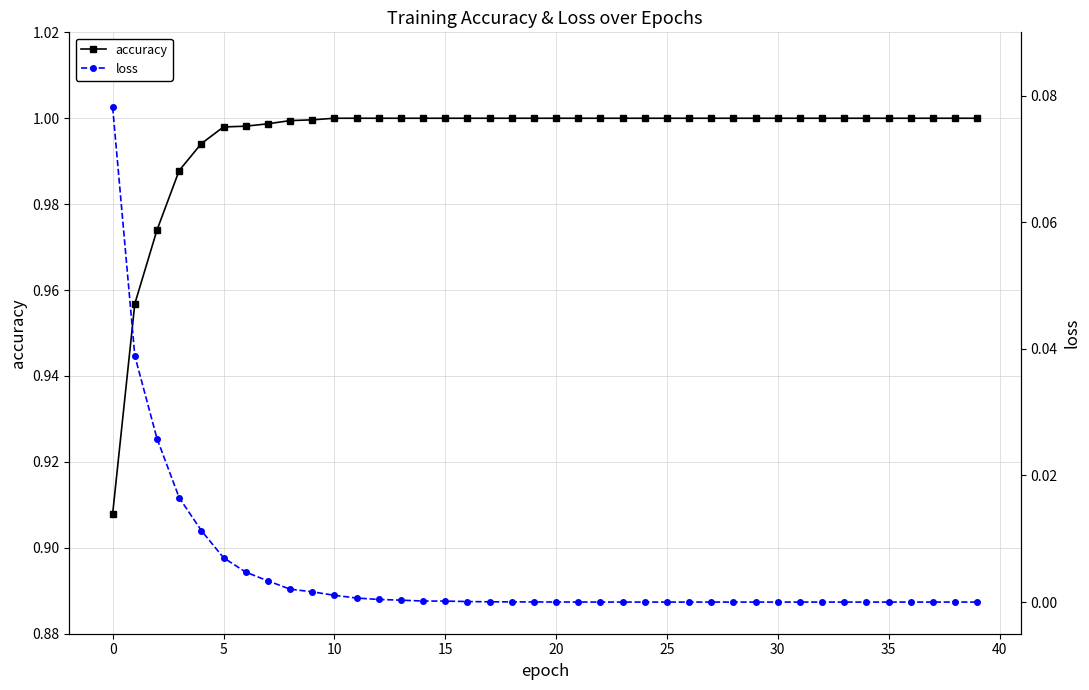

What is the greatest value displayed?

1.0